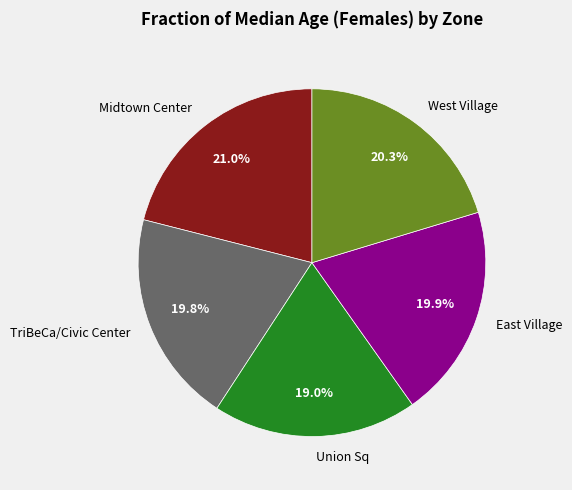

To the nearest percent, what portion does West Village represent?

20%